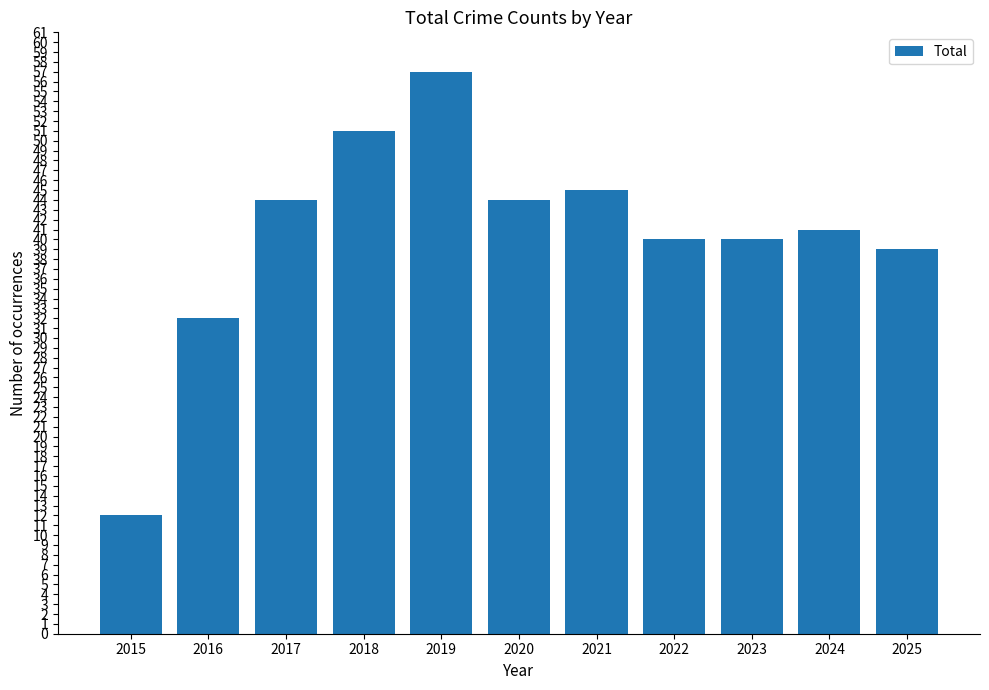

What is the smallest value displayed?

12